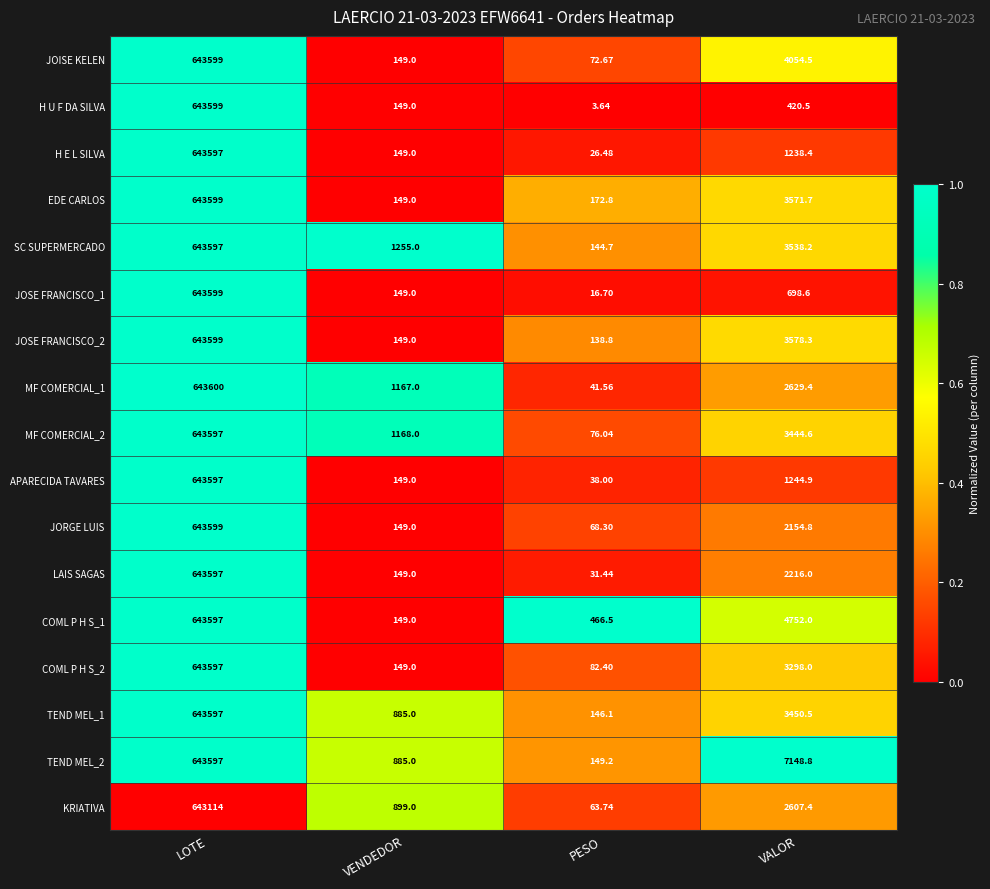

Which category has the lowest value in the JOSE FRANCISCO_1 series?

PESO